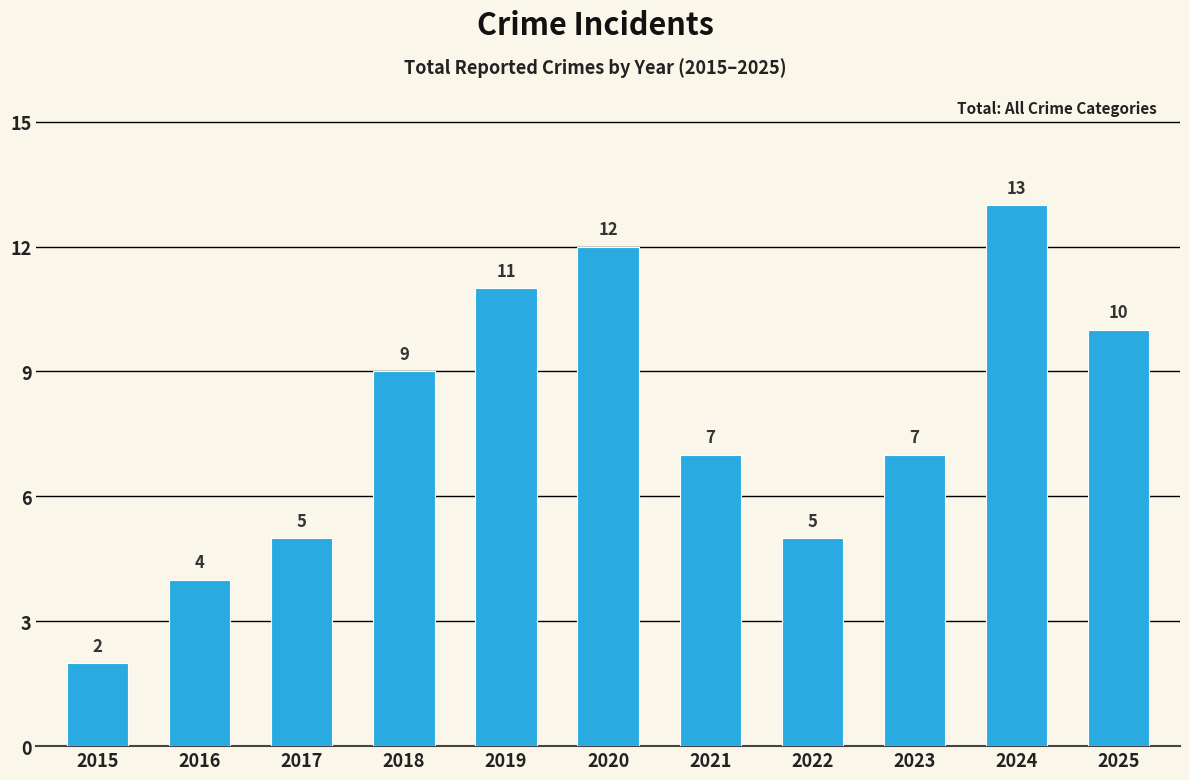

What is the difference between the values at 2016 and 2025?

6